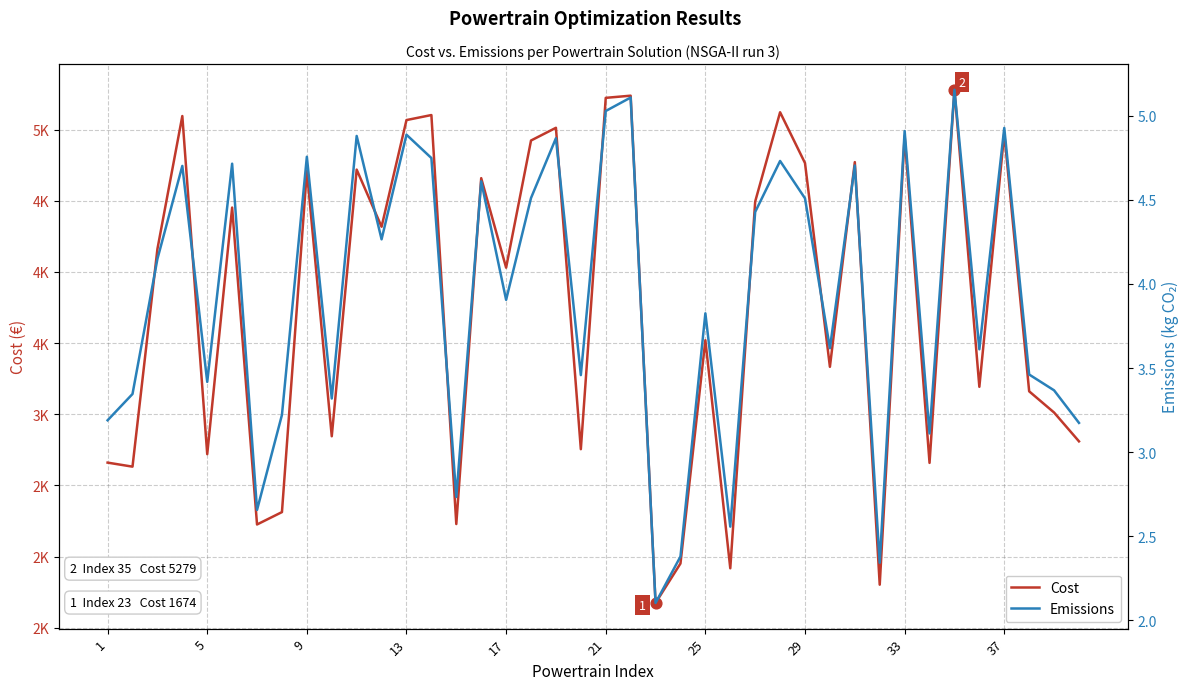

Which series contains the highest Y value?

Cost